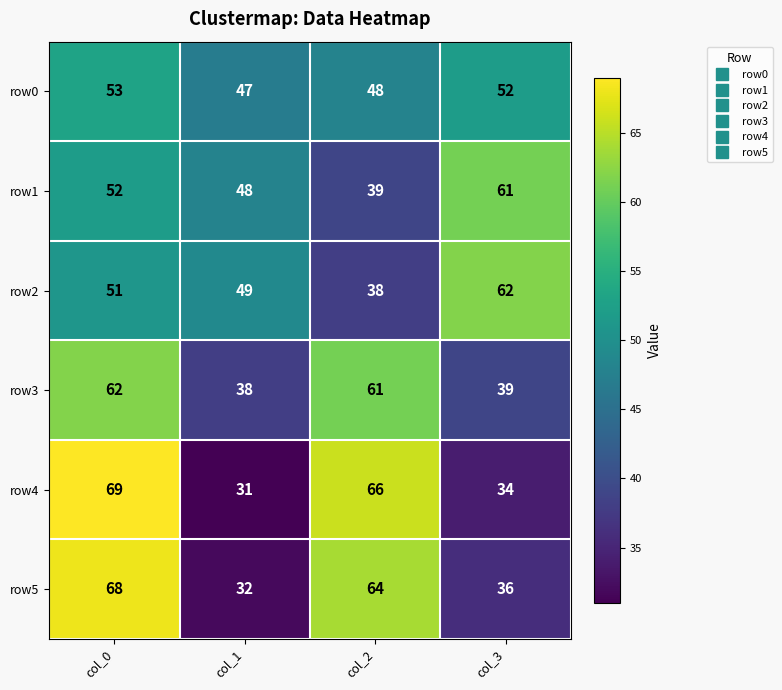

Rank the series at col_1 from lowest to highest value.

row4, row5, row3, row0, row1, row2